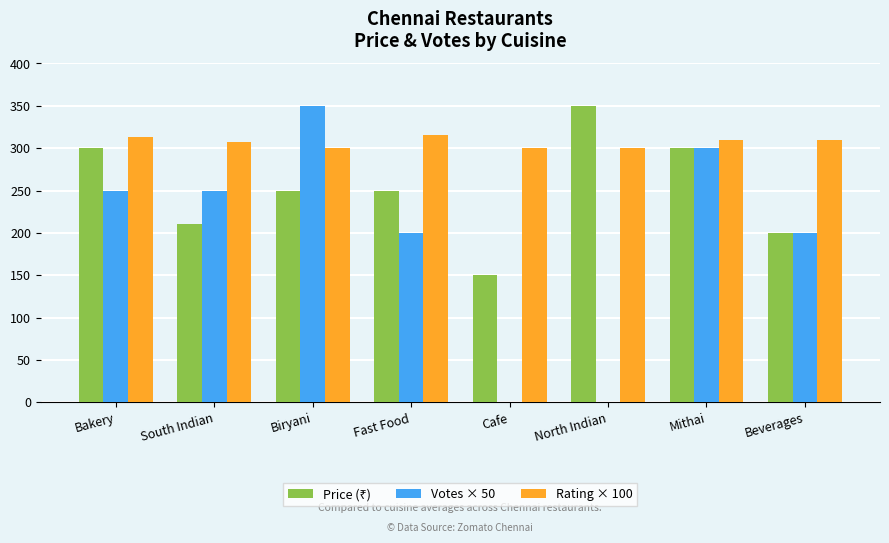

Which series changed the most between South Indian and Cafe?

Votes × 50